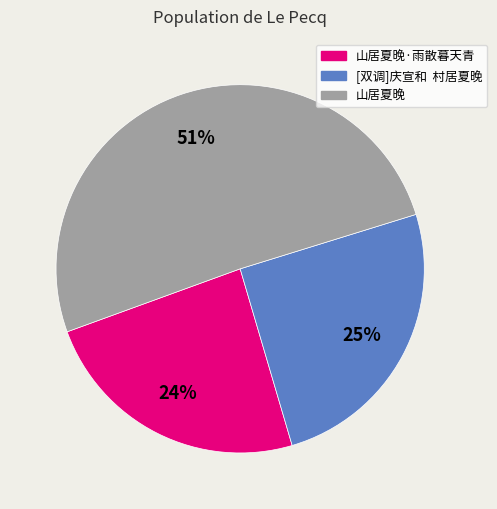

To the nearest percent, what percentage of the pie is 山居夏晚?

51%